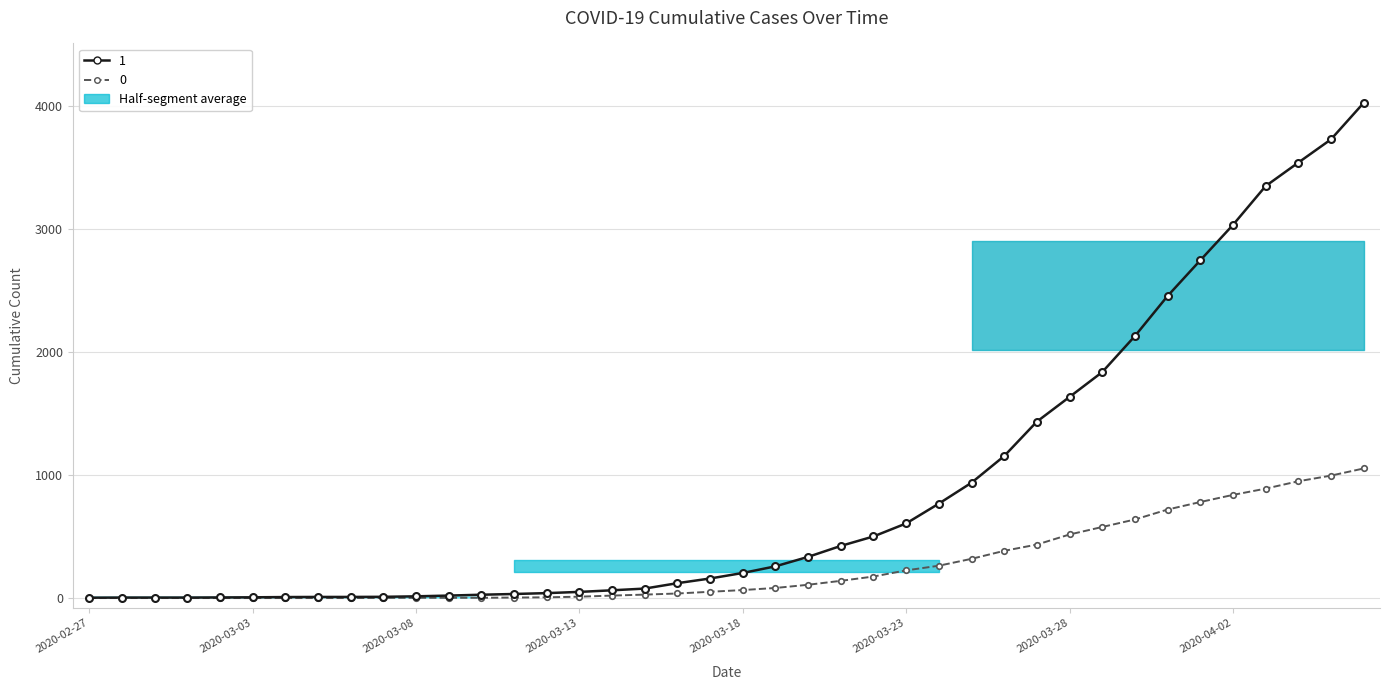

Which series has the largest total across all categories?

1